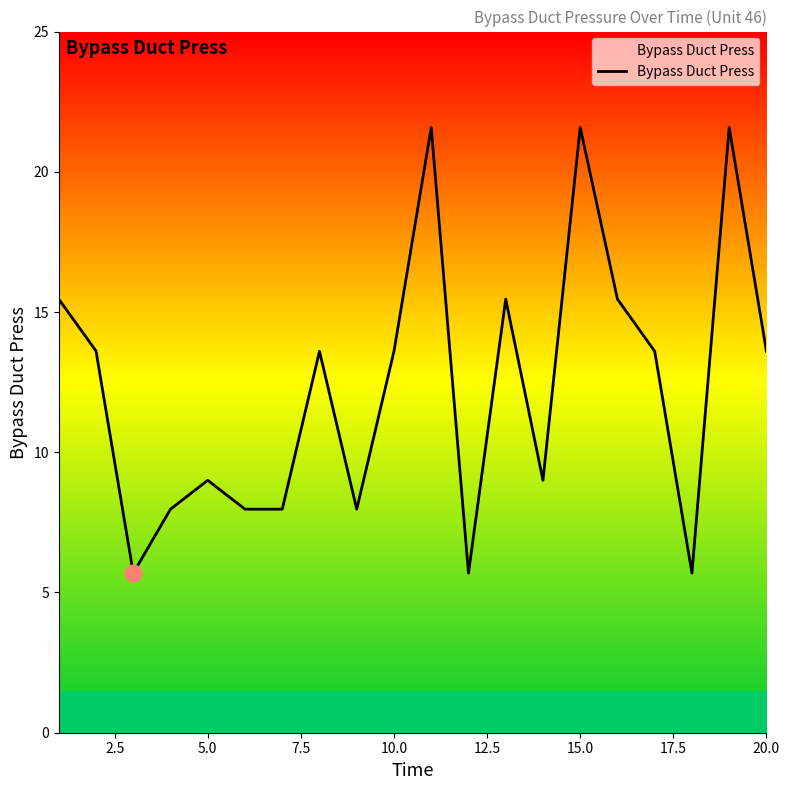

What is the greatest value displayed?

21.6